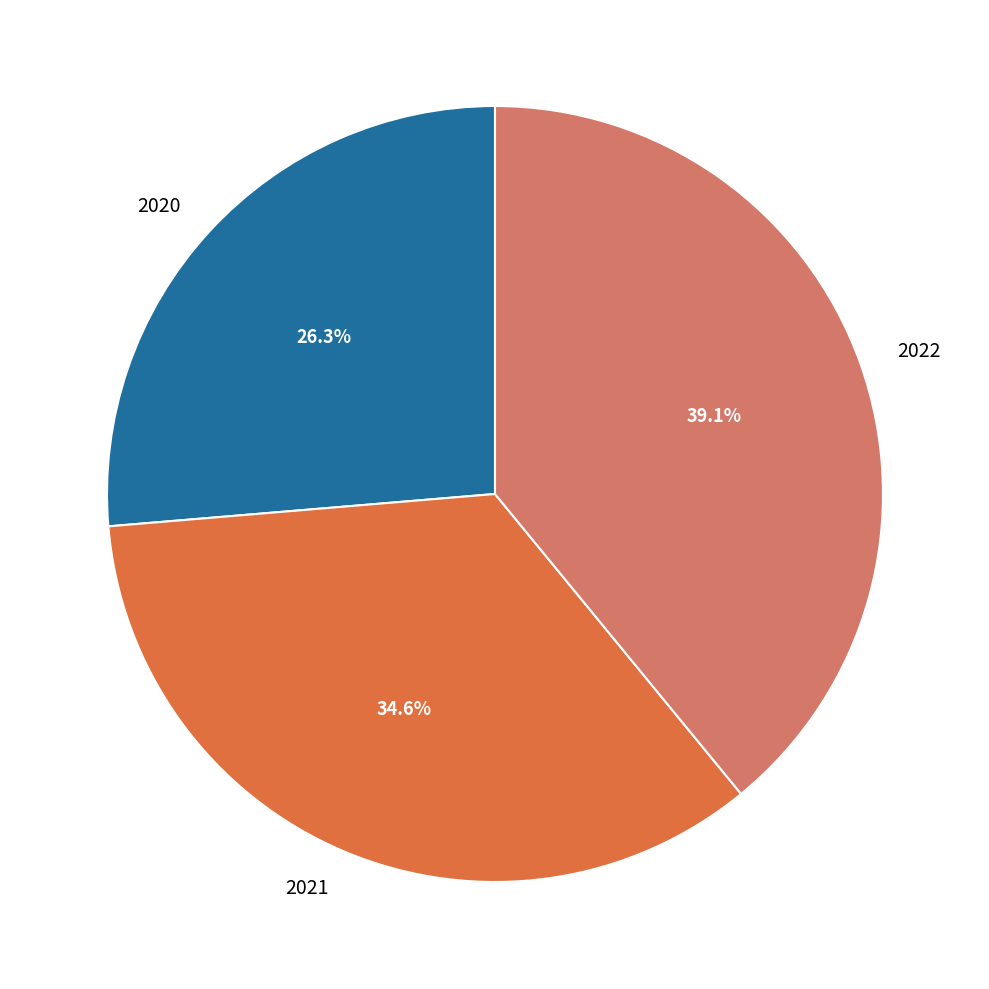

To the nearest percent, what is the difference between the largest and smallest slice percentages?

13%